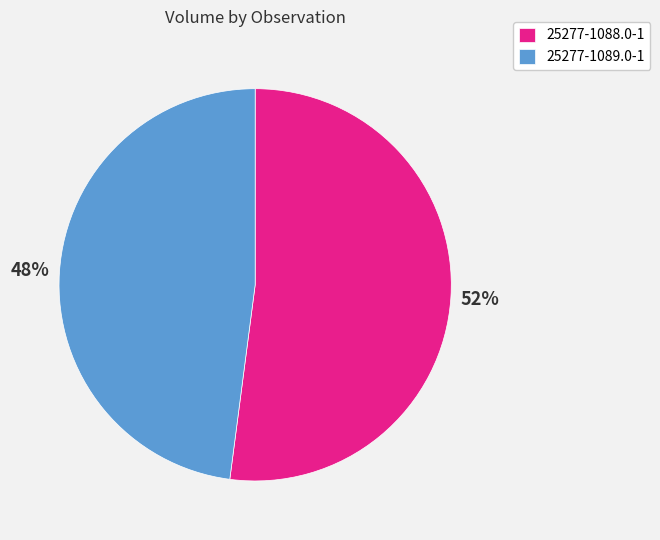

To the nearest percent, what percentage of the pie is 25277-1089.0-1?

48%